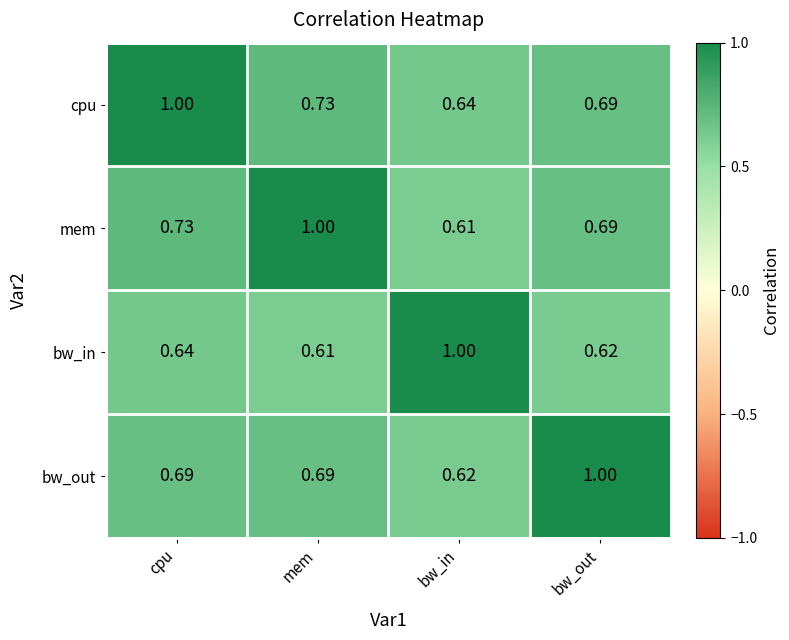

Which category has the highest value in the mem series?

mem